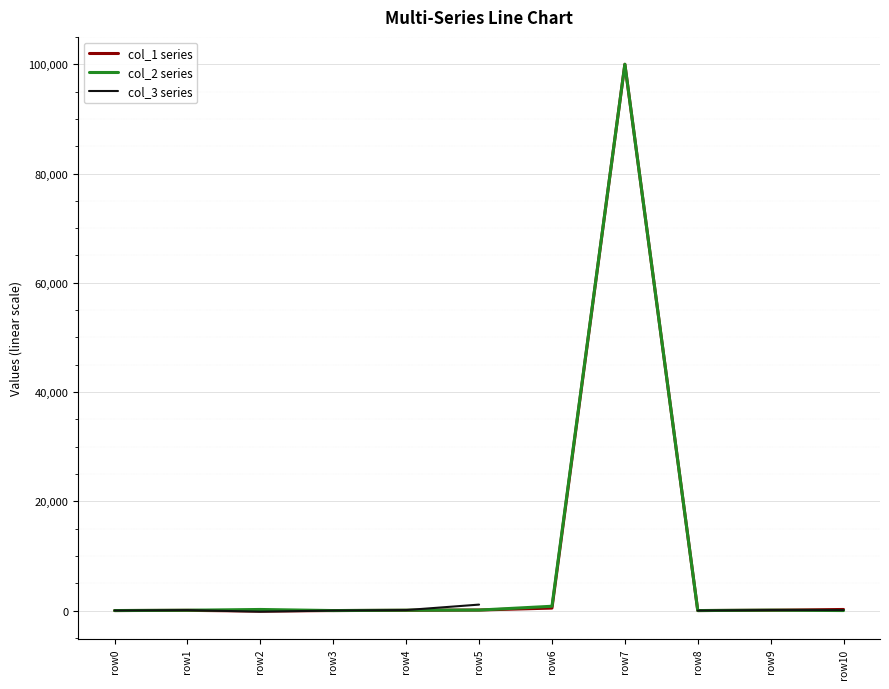

At which category does col_3 series reach its first local valley?

row2